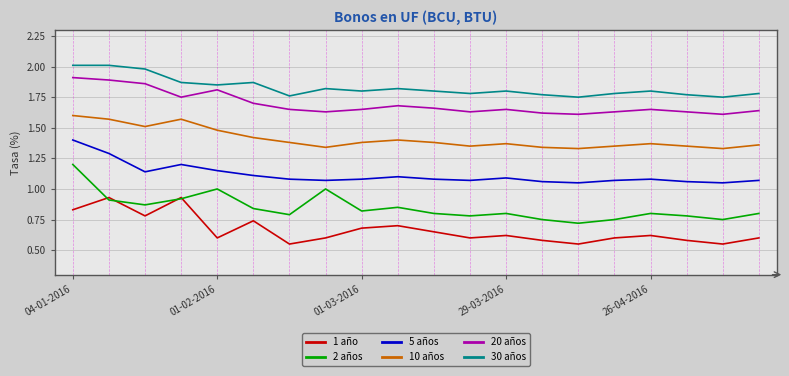

How many lines are shown in the chart?

6